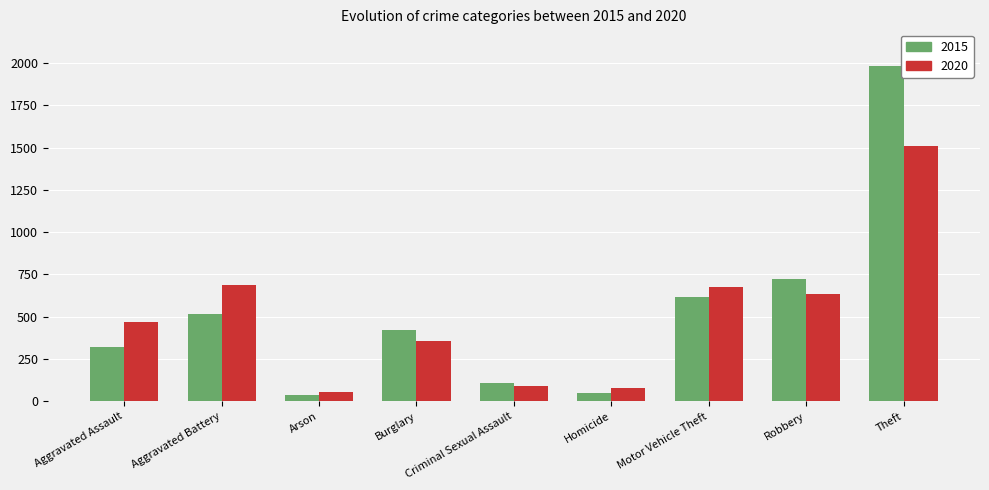

How many categories are shown in the chart?

9